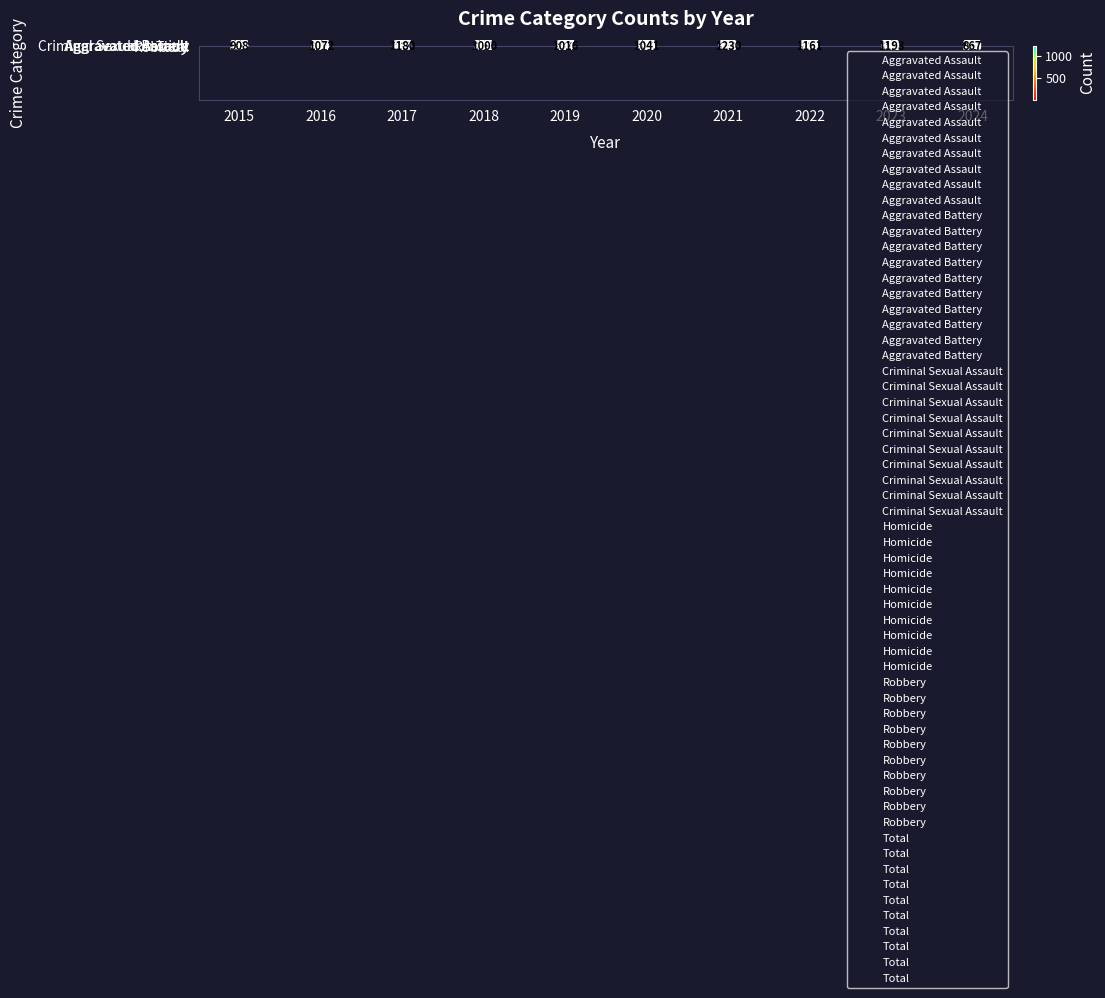

Which series has the largest range (max minus min)?

Total